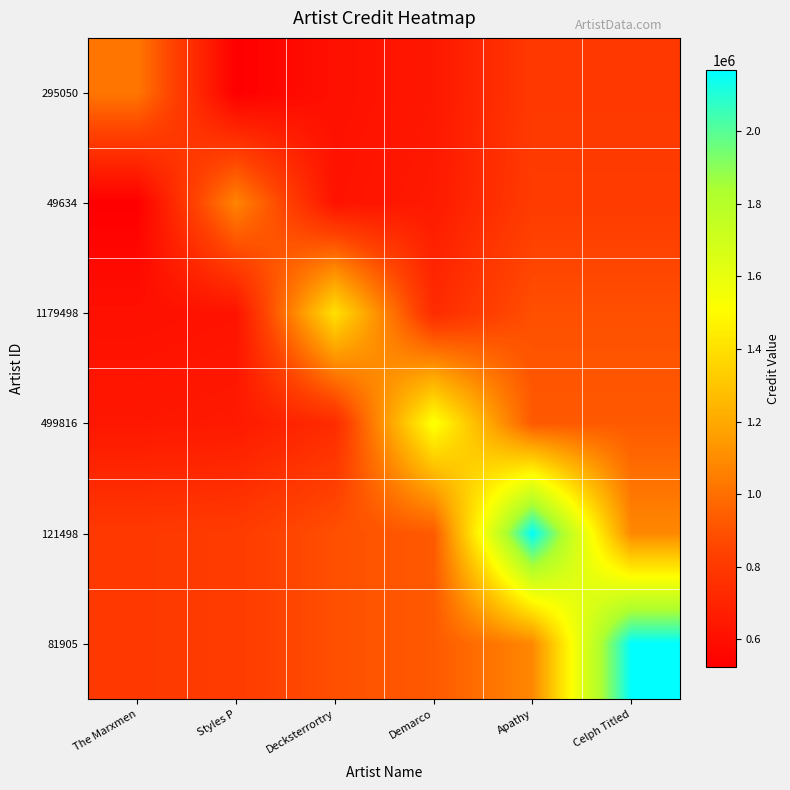

Between Celph Titled and The Marxmen, which is larger?

The Marxmen